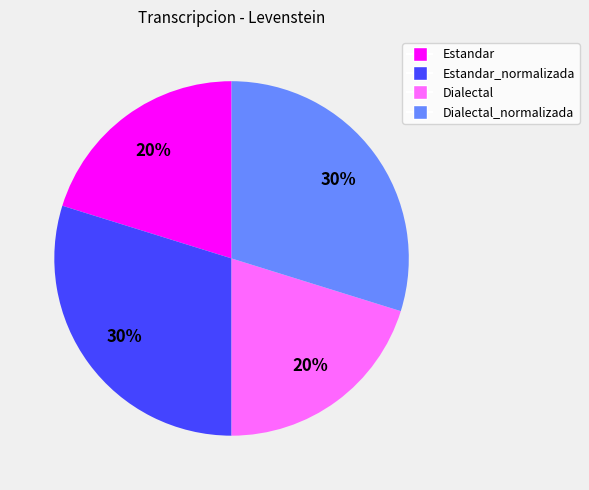

Is there a majority slice in this chart?

No